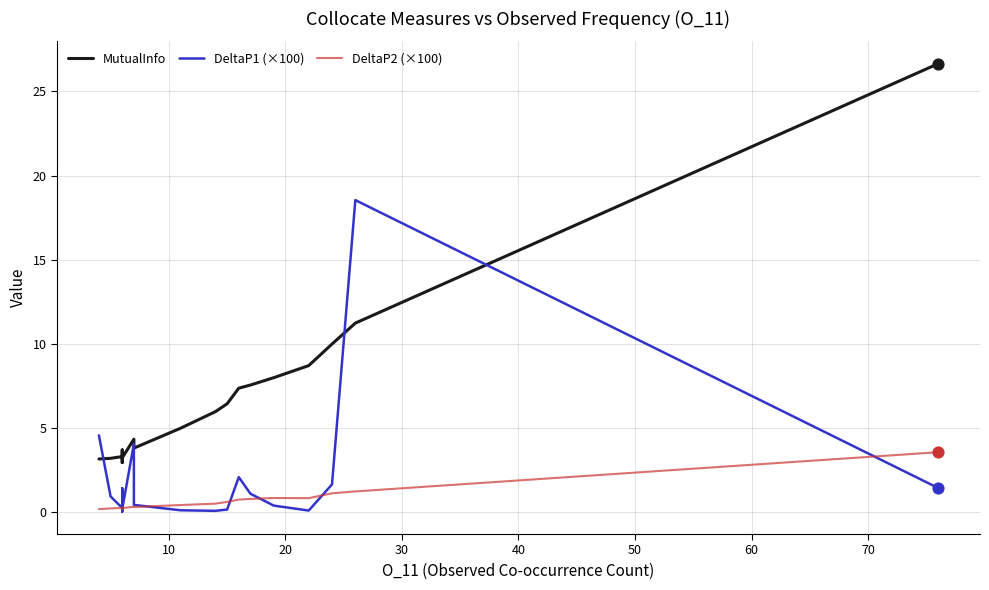

Which series reaches the maximum Y coordinate?

MutualInfo